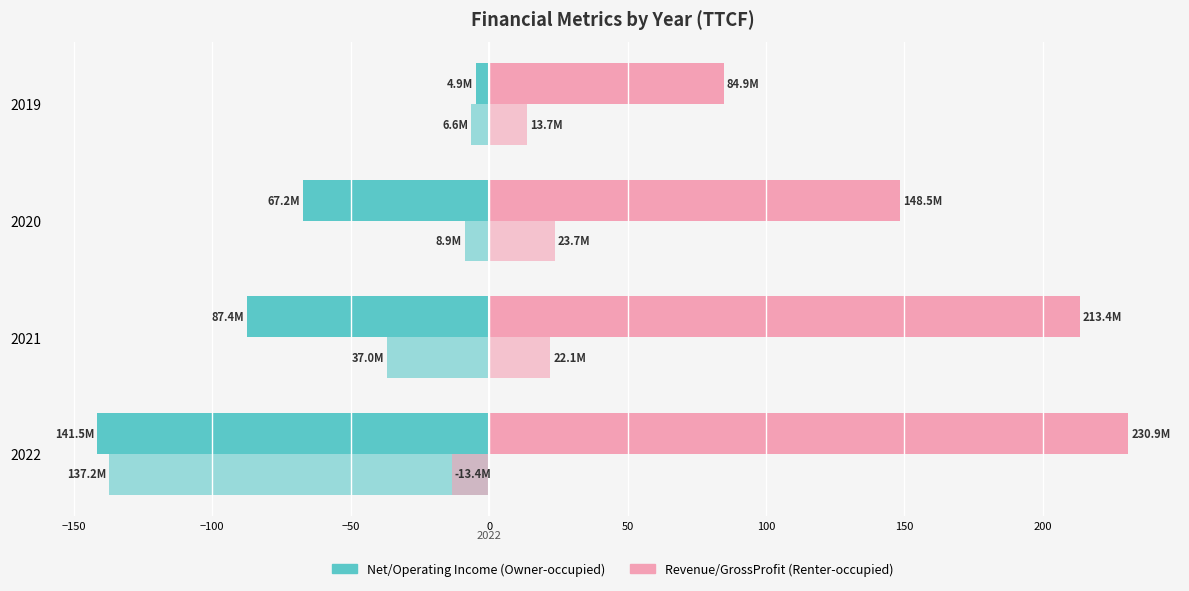

Count the number of data series in this chart.

4